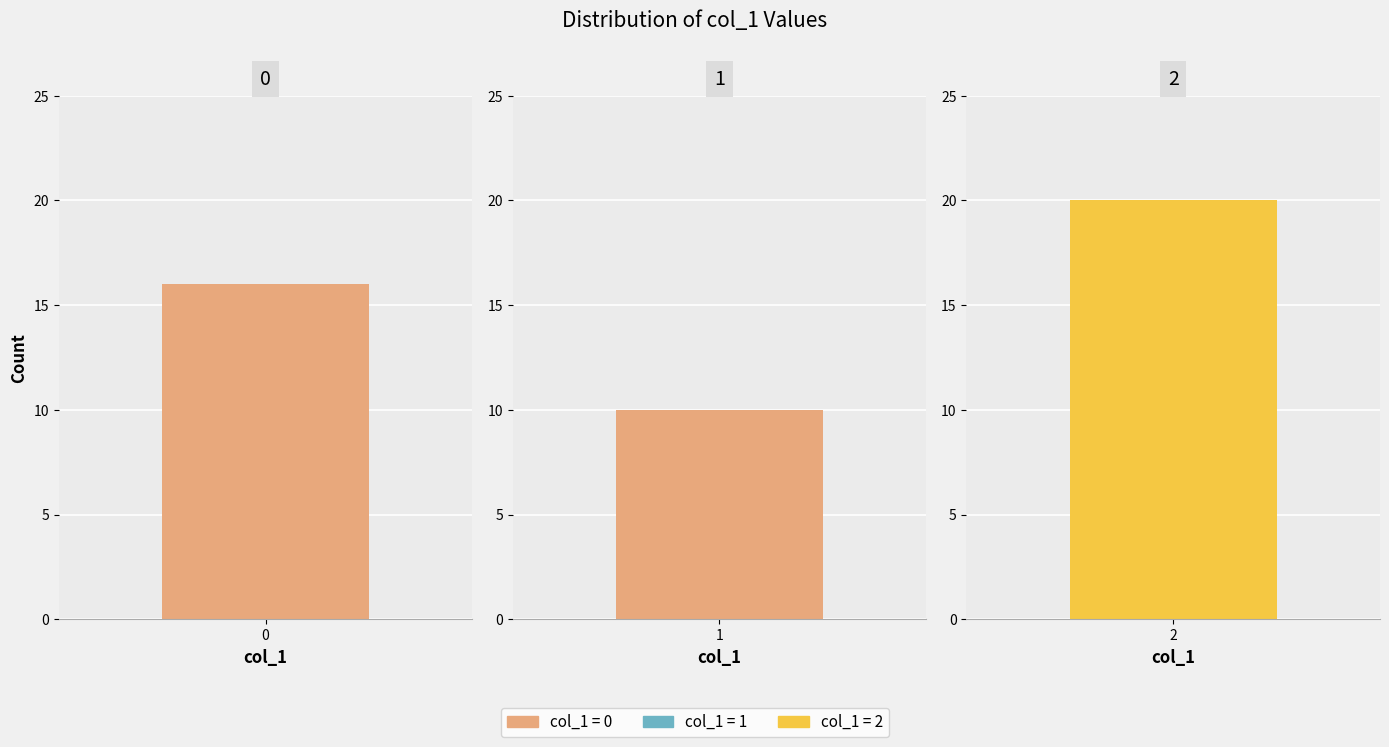

What is the smallest value displayed?

10